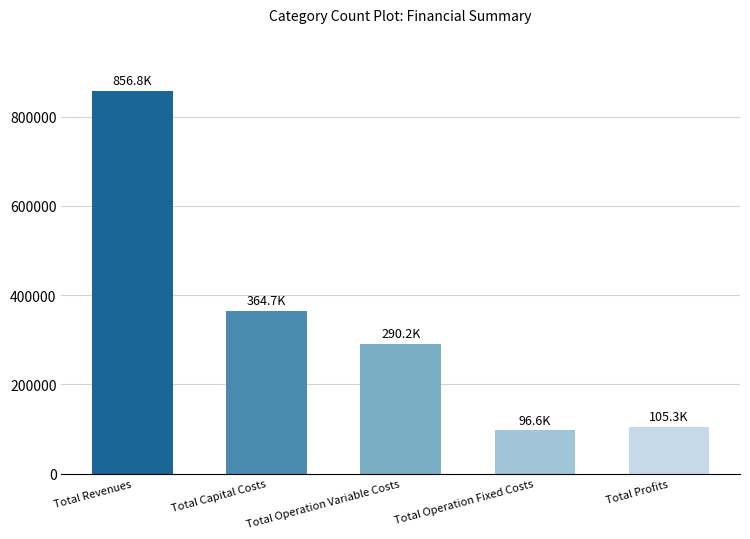

What is the sum of the values at Total Capital Costs and Total Profits?

469959.8